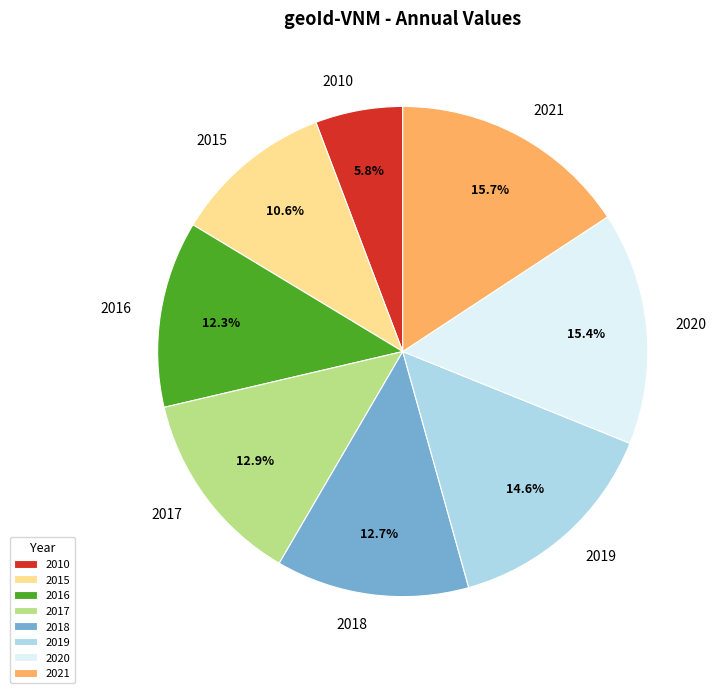

What is the ratio of the value at 2010 to the value at 2015?

0.5